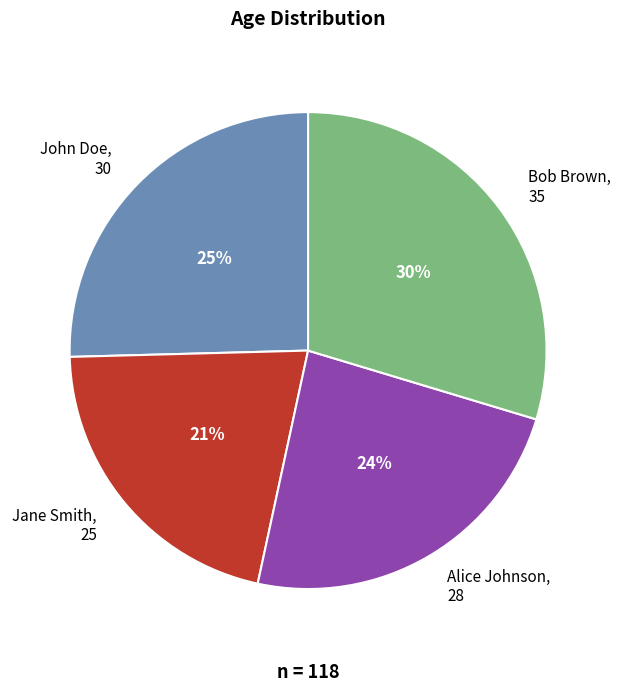

Rank the categories by value from highest to lowest.

Bob Brown, John Doe, Alice Johnson, Jane Smith